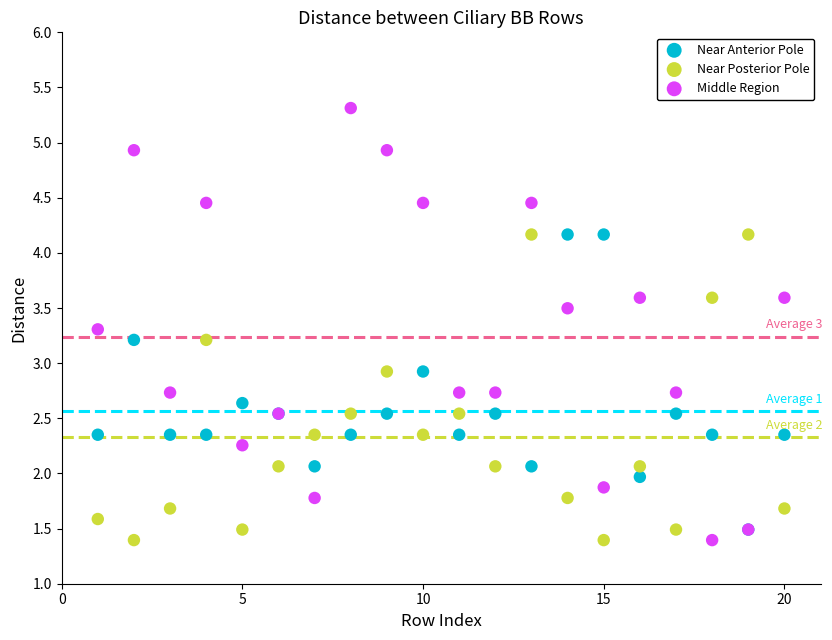

Which series contains the highest Y value?

Middle Region